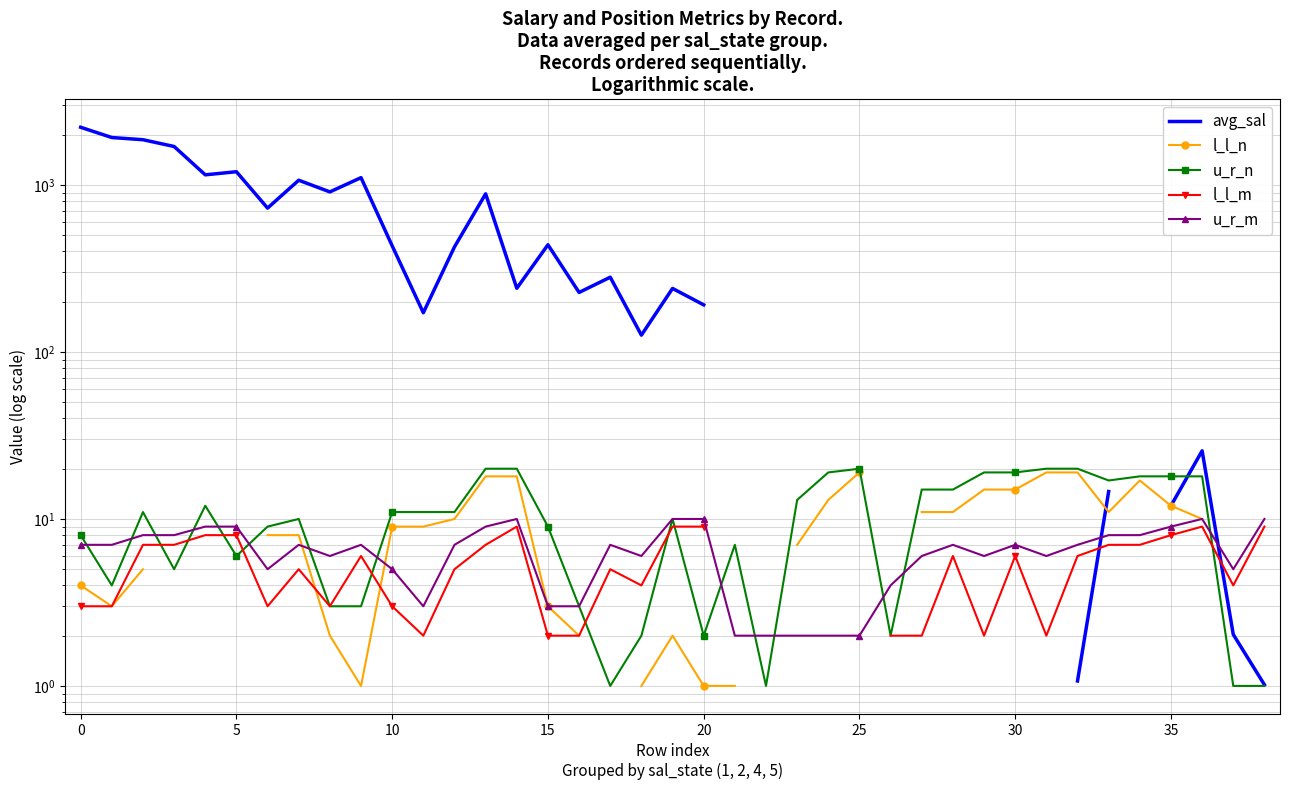

Is it true that l_l_m equals 11.5 at 10?

False